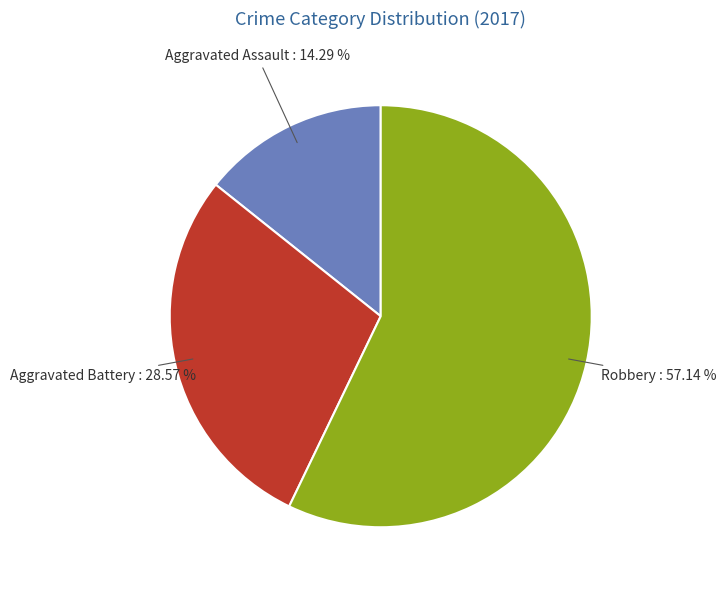

How many segments does this pie chart have?

3